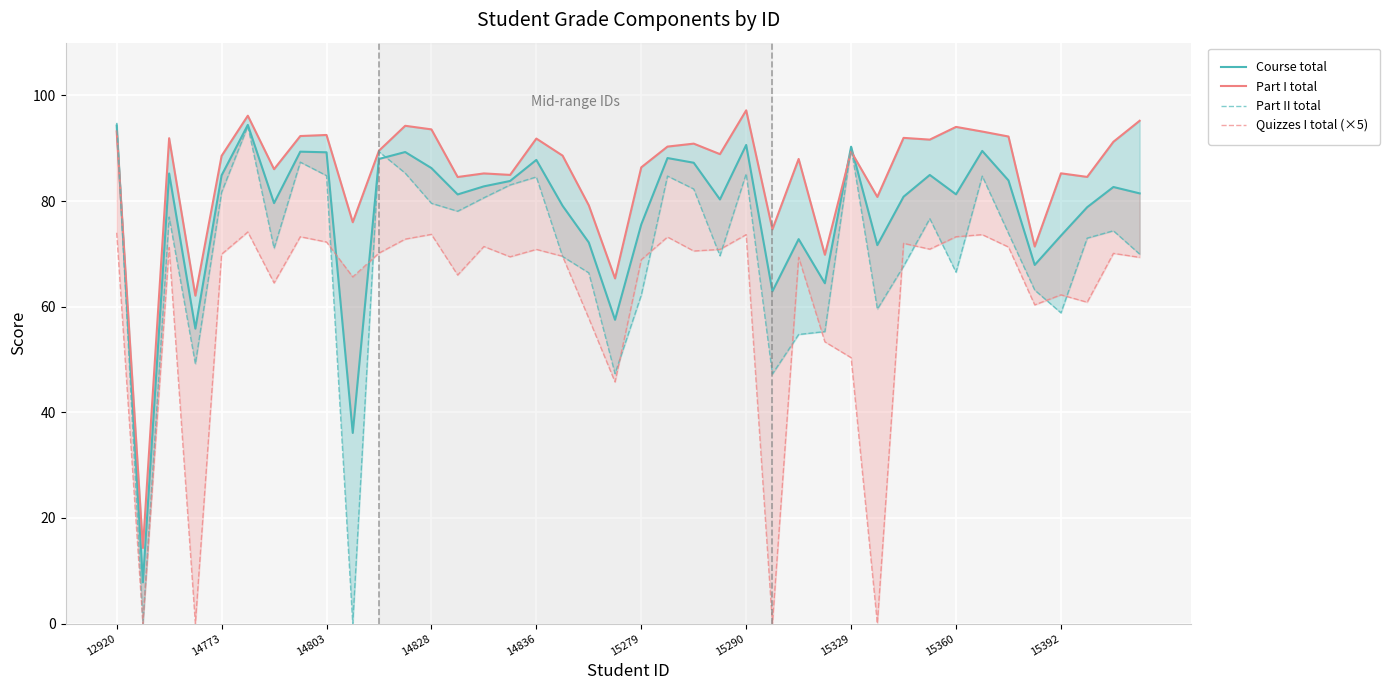

Rank the series at 19 from highest to lowest value.

Part I total, Course total, Part II total, Quizzes I total (×5)